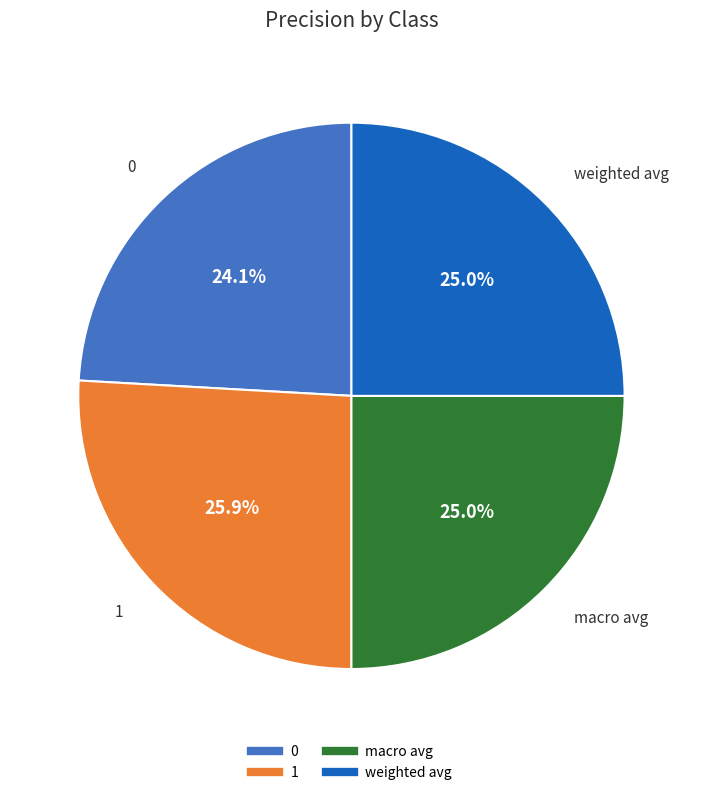

What portion of the pie excludes macro avg?

75.0%